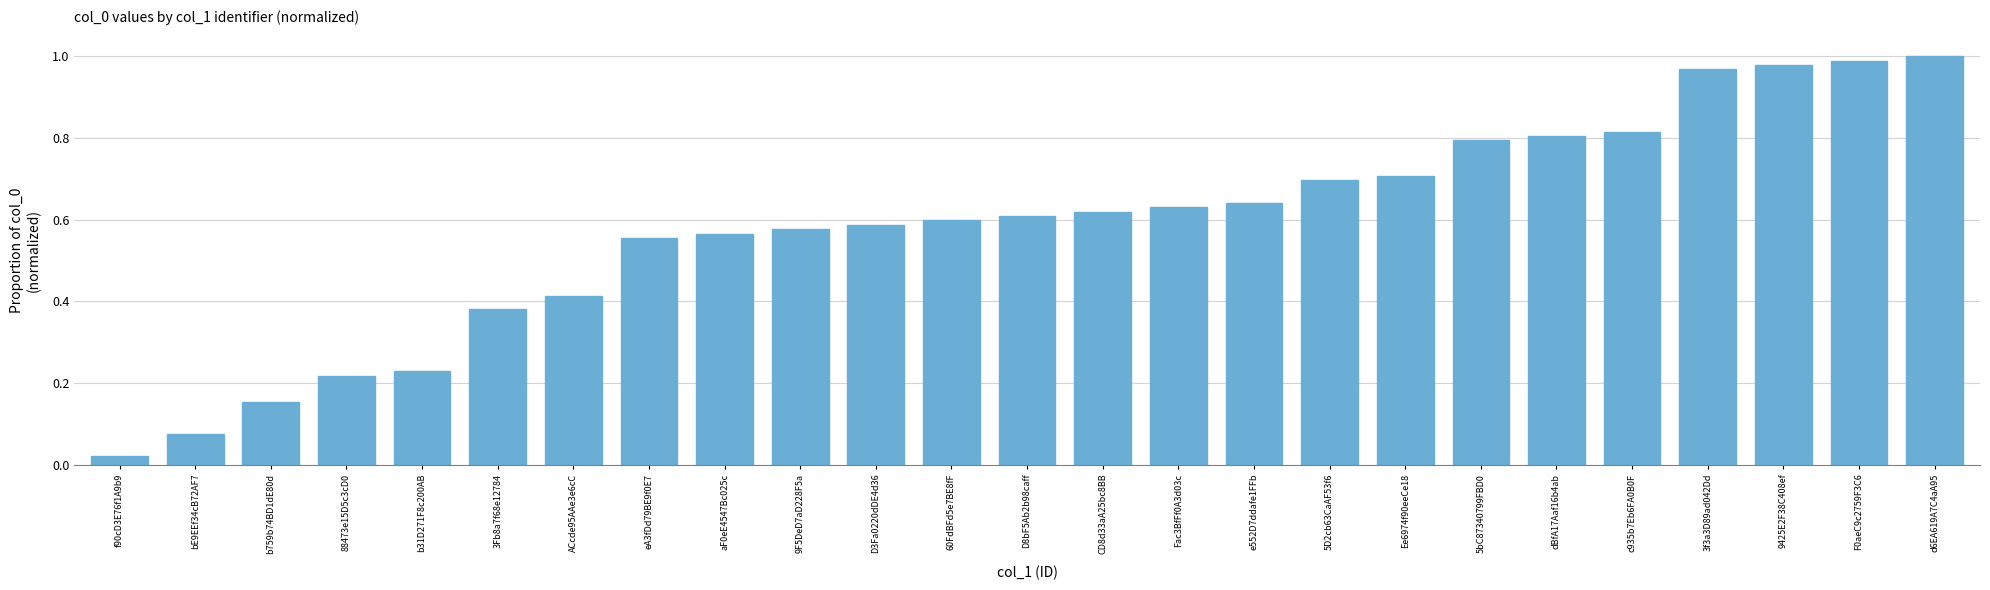

What is the label of the 14th bar from the right?

60FdBFd5e7BE8fF